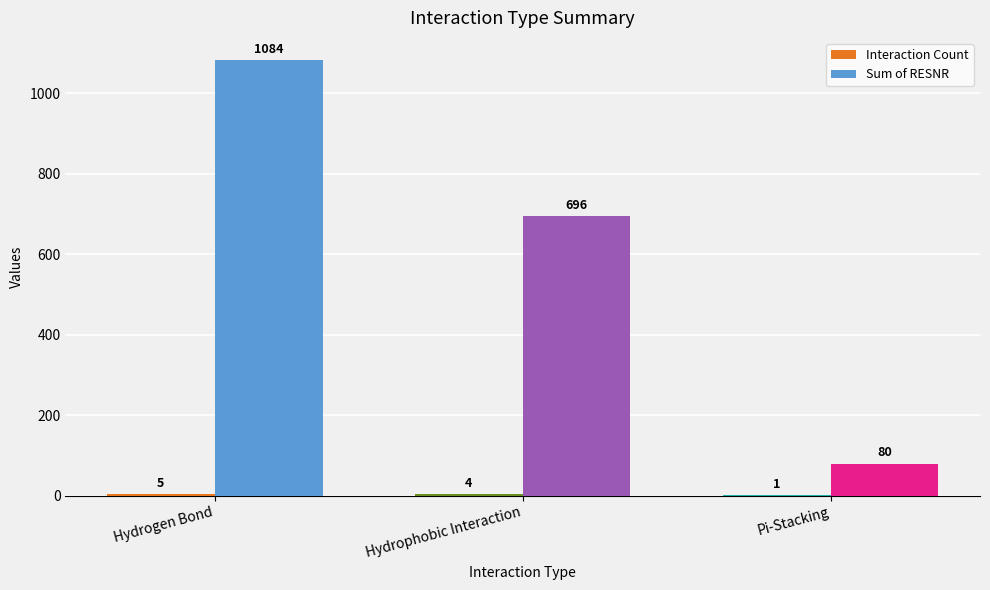

Which series has the largest total across all categories?

Sum of RESNR